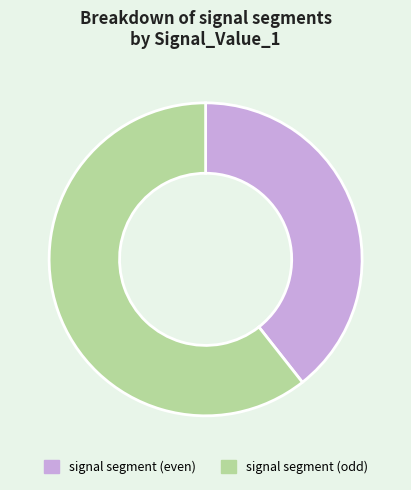

Is the sum of signal segment (odd) and signal segment (even) greater than half?

Yes